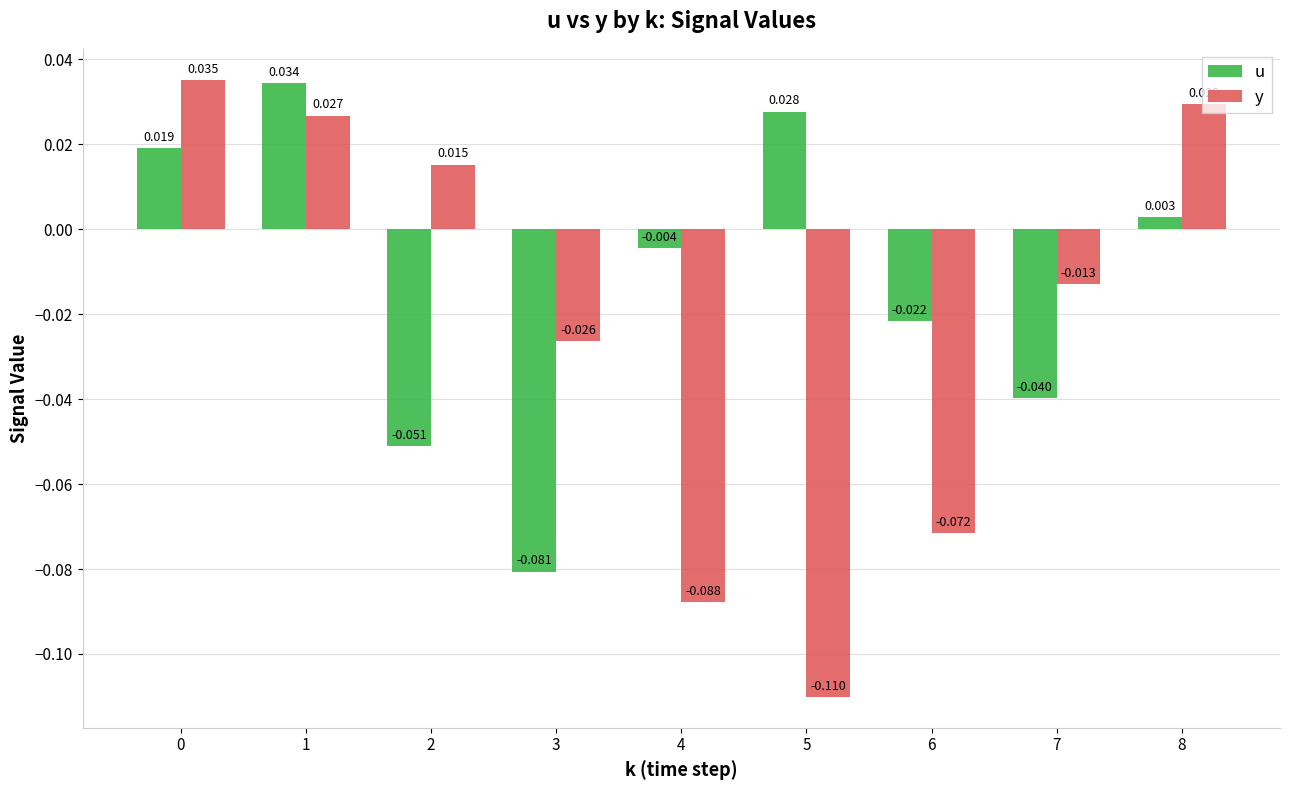

Which series has the widest spread of values?

y